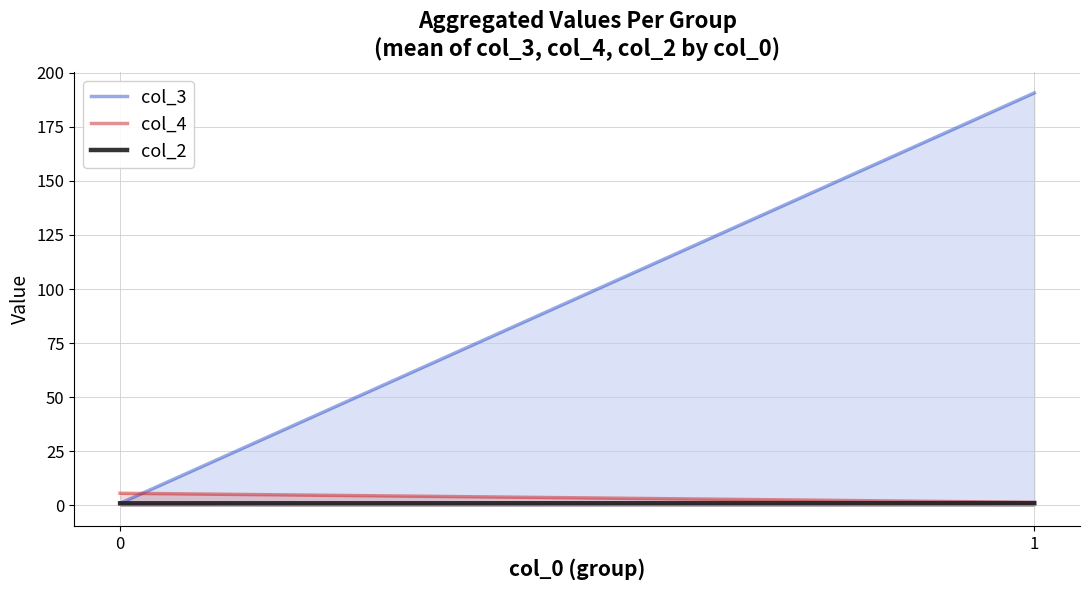

What is the sum of all col_4 values?

7.1